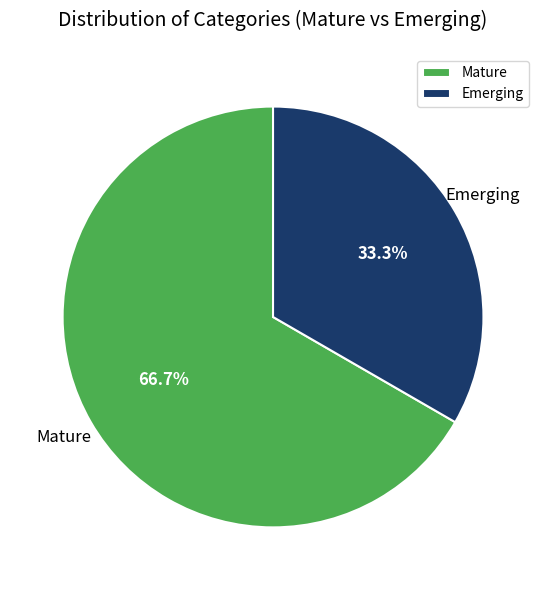

To the nearest percent, what is the difference between the Emerging and Mature slice percentages?

33%